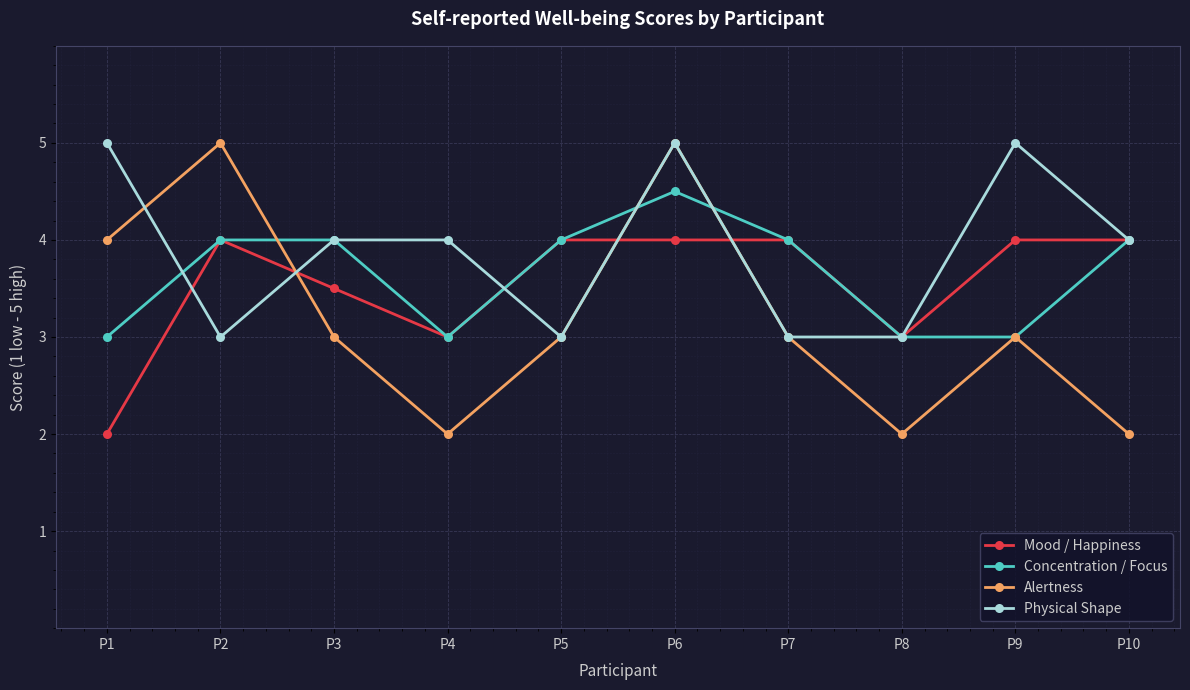

What is the maximum value shown in the chart?

5.0